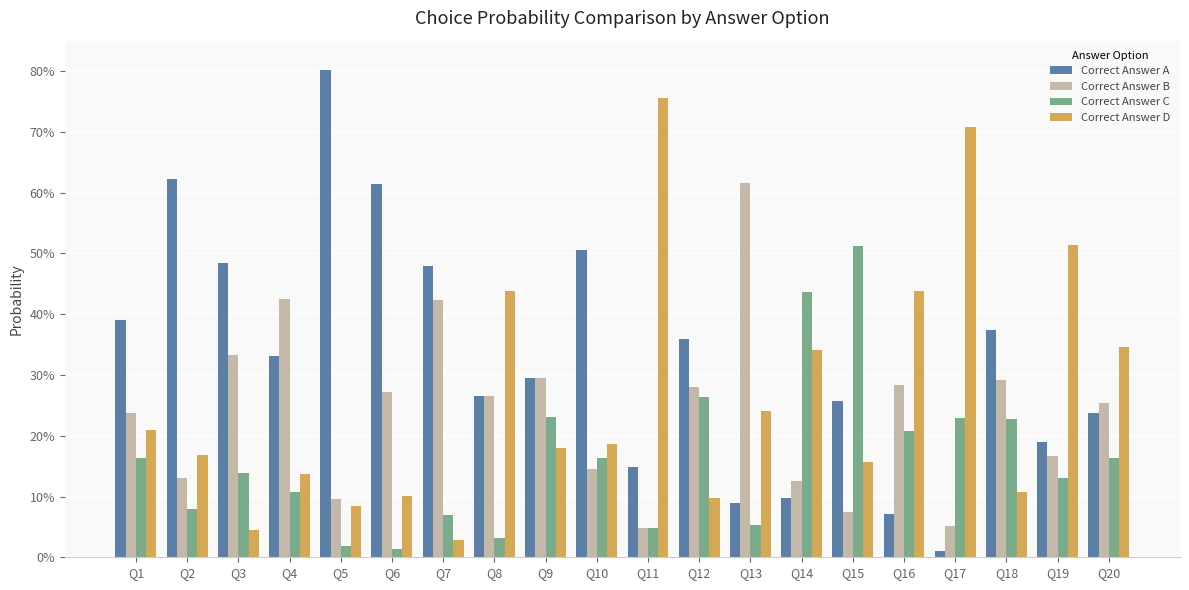

At Q4, list the series in order from smallest to largest.

Correct Answer C, Correct Answer D, Correct Answer A, Correct Answer B